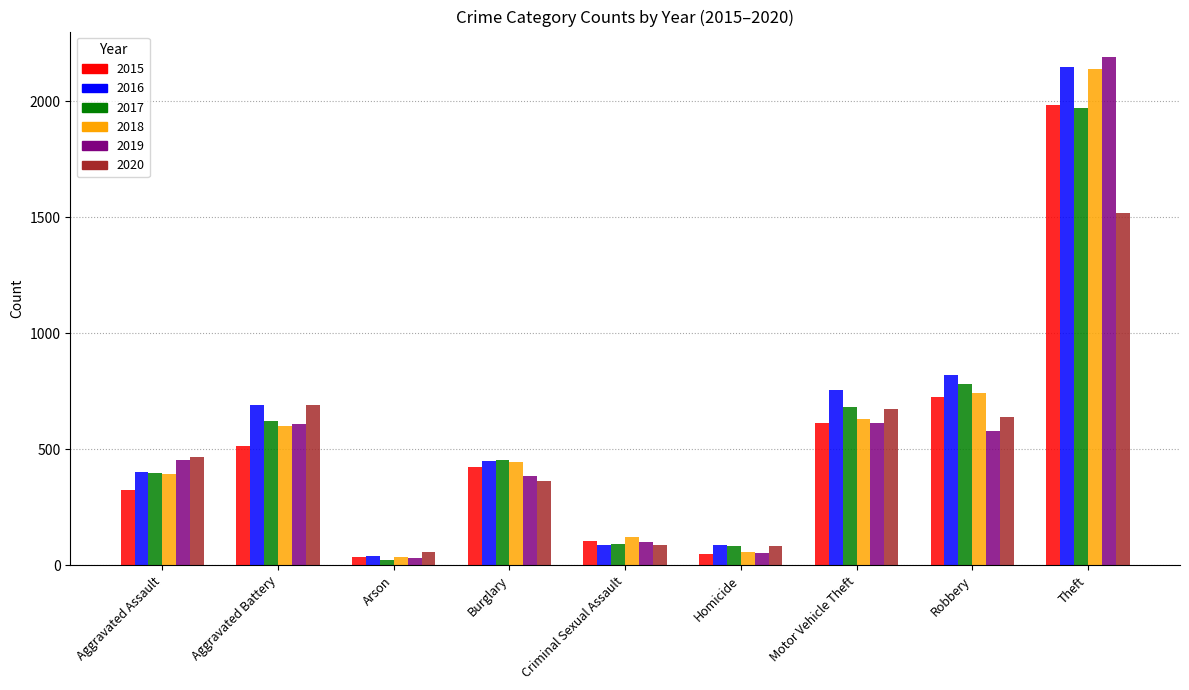

Is it true that 2015 equals 323 at Aggravated Assault?

True